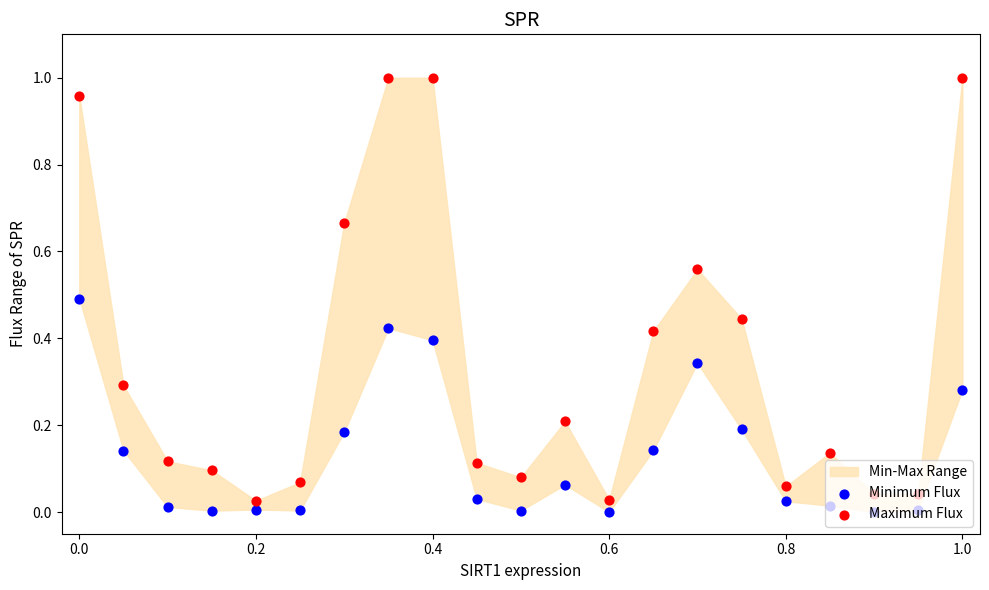

Which series contains the lowest Y value?

Minimum Flux